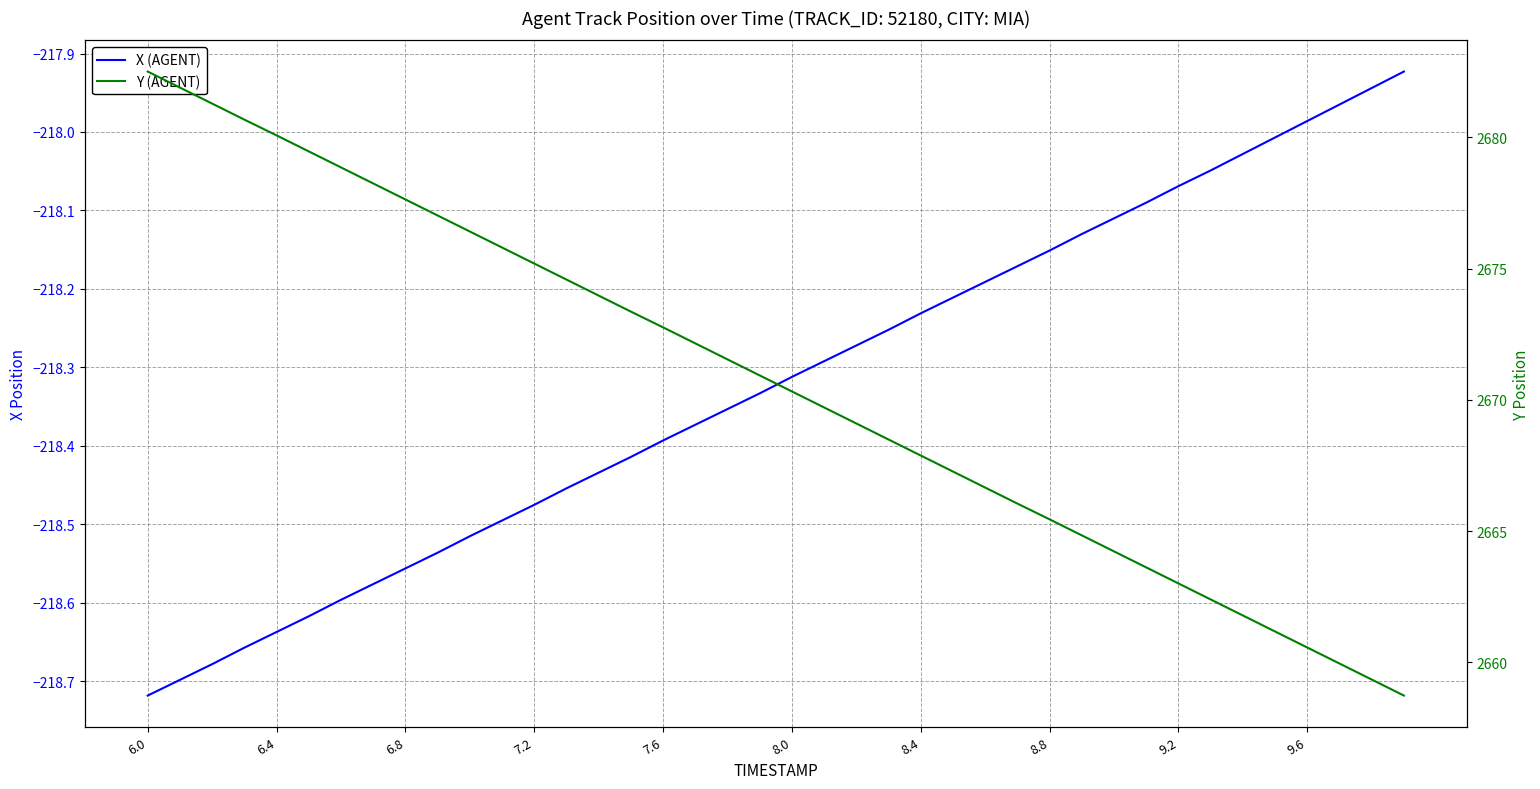

Which category has the highest value in the Y (AGENT) series?

6.0